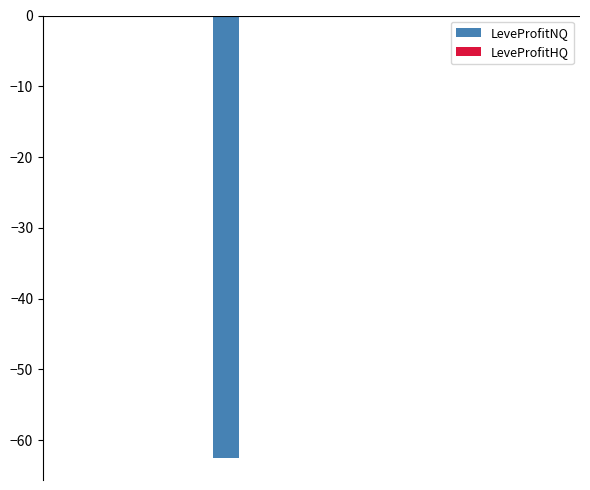

What is the sum of all LeveProfitHQ values?

-0.1